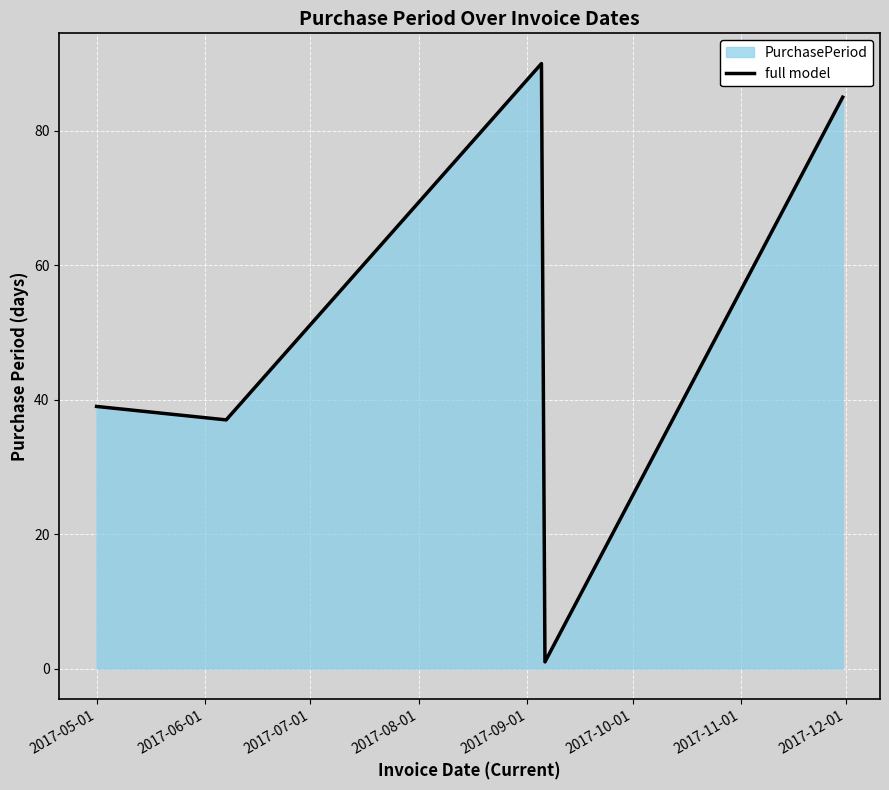

Count the number of values greater than 39.

2